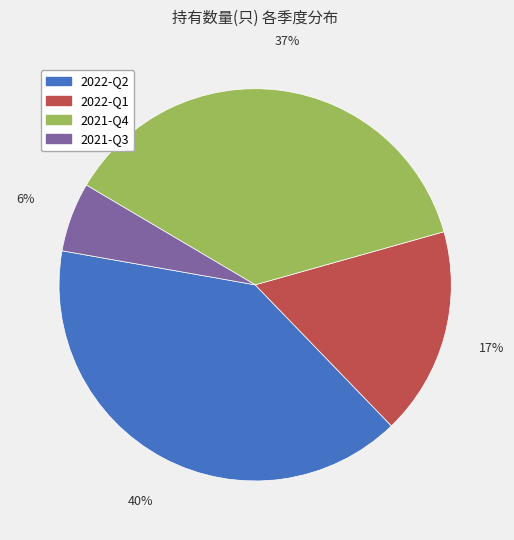

What percentage is the 2021-Q4 slice, to the nearest percent?

37%